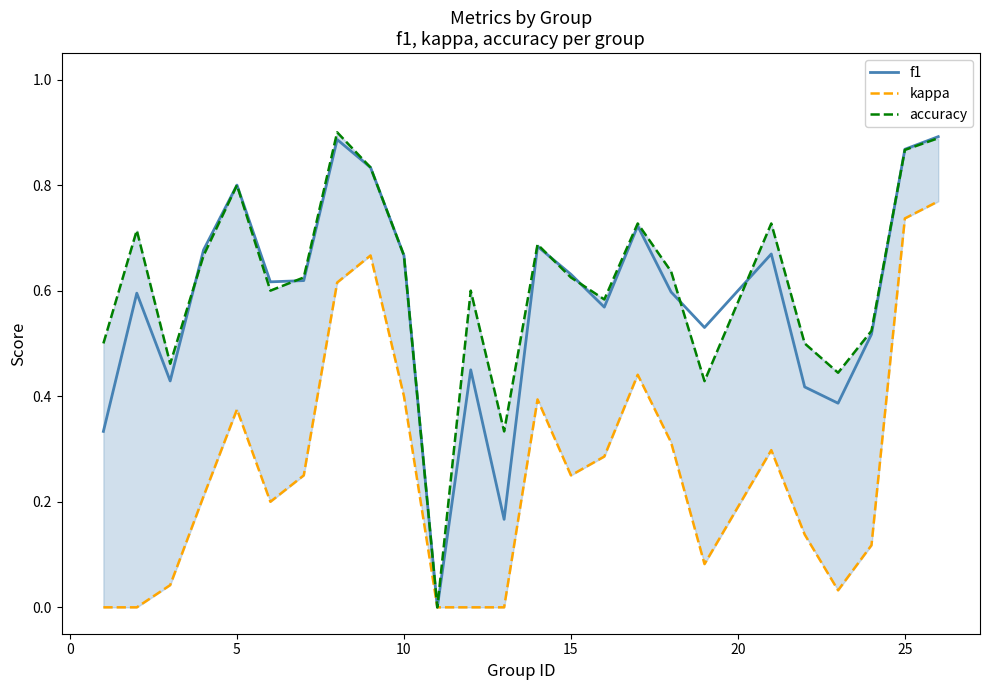

True or false: accuracy and kappa intersect in this chart.

False